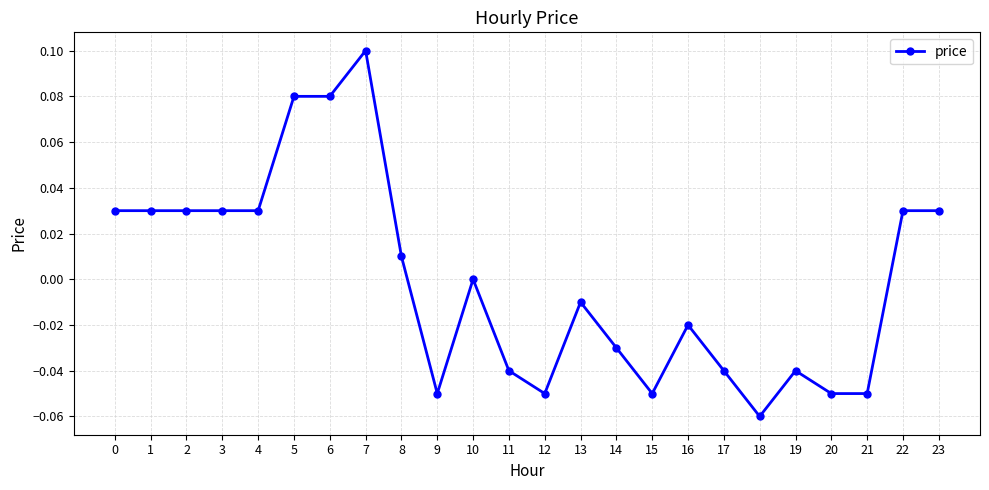

True or false: there are more than 1 points higher than both neighbors.

True